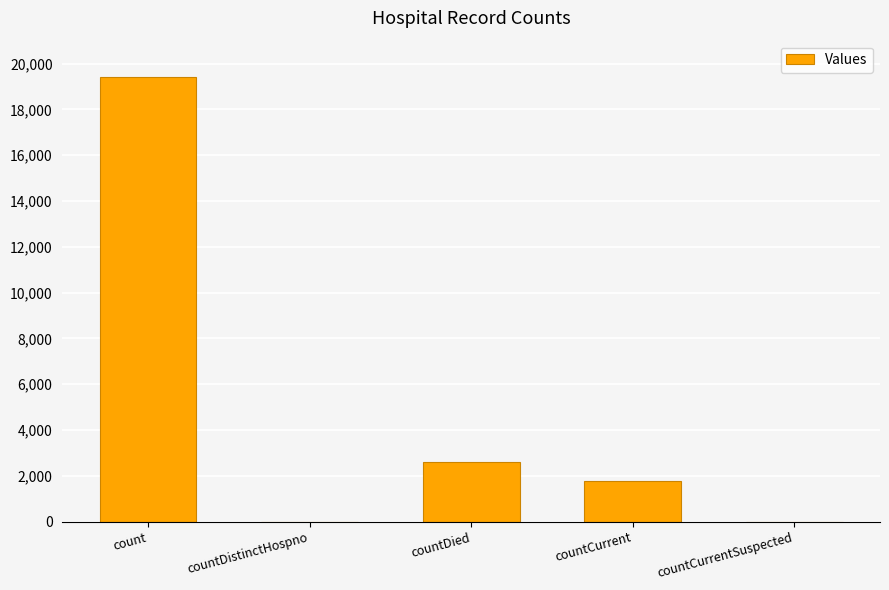

At which category does the chart reach its peak across all series?

count